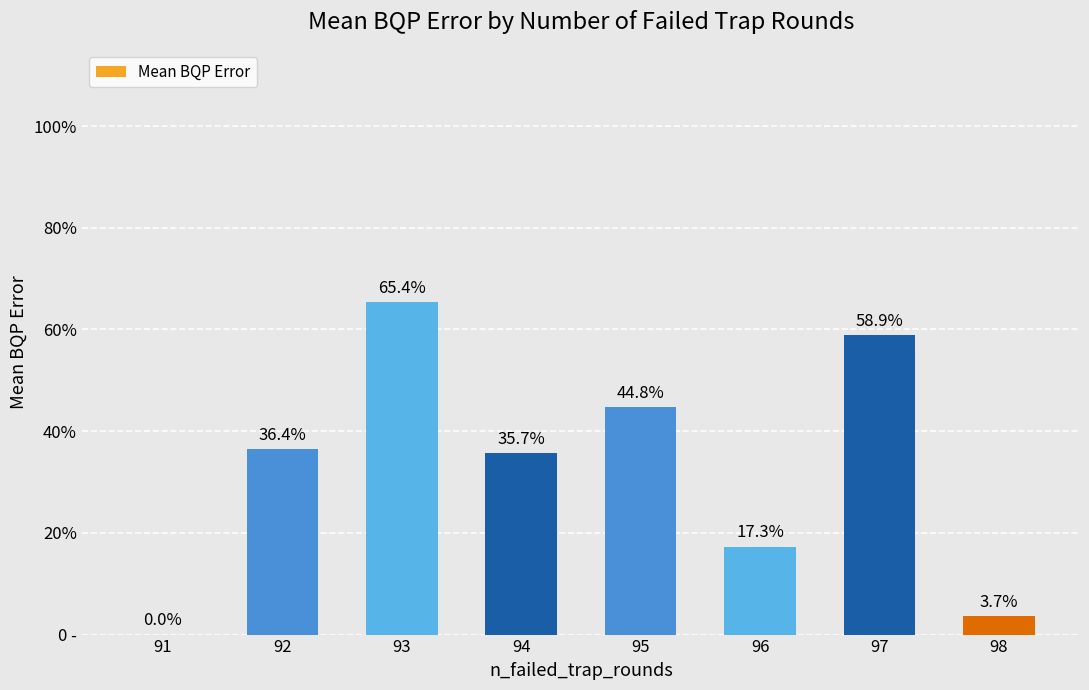

Are the bars horizontal?

No